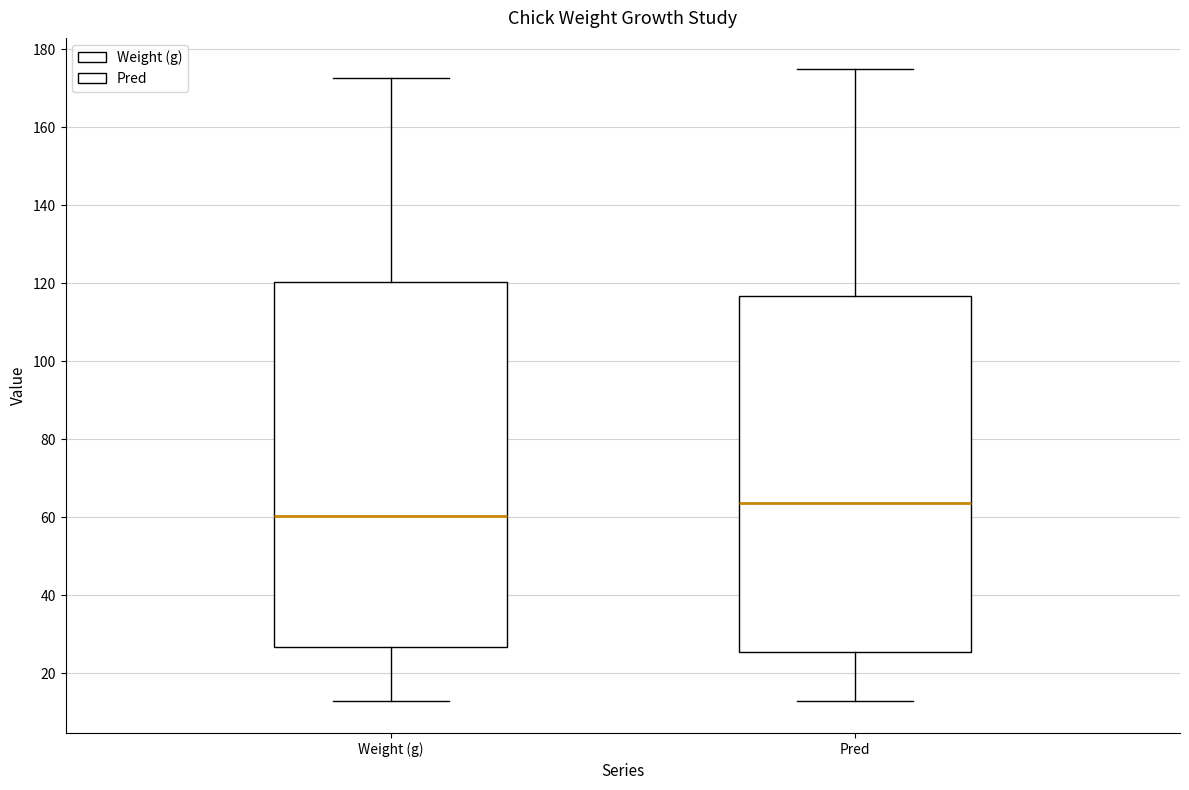

Comparing the boxes themselves (not the whiskers), which one is the tallest?

Weight (g)